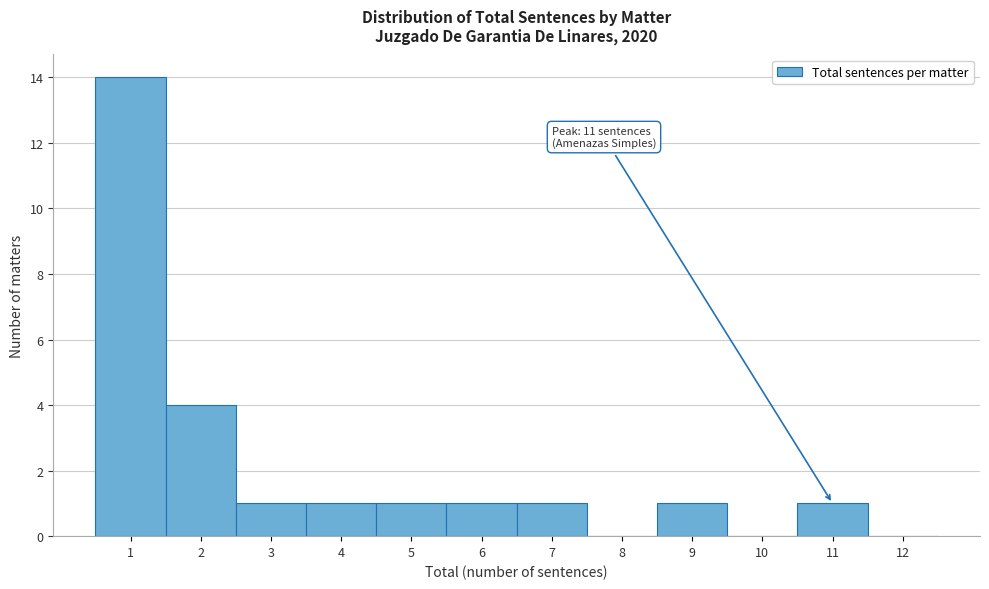

Over which range of the x-axis is the bar tallest?

0.5 to 1.5